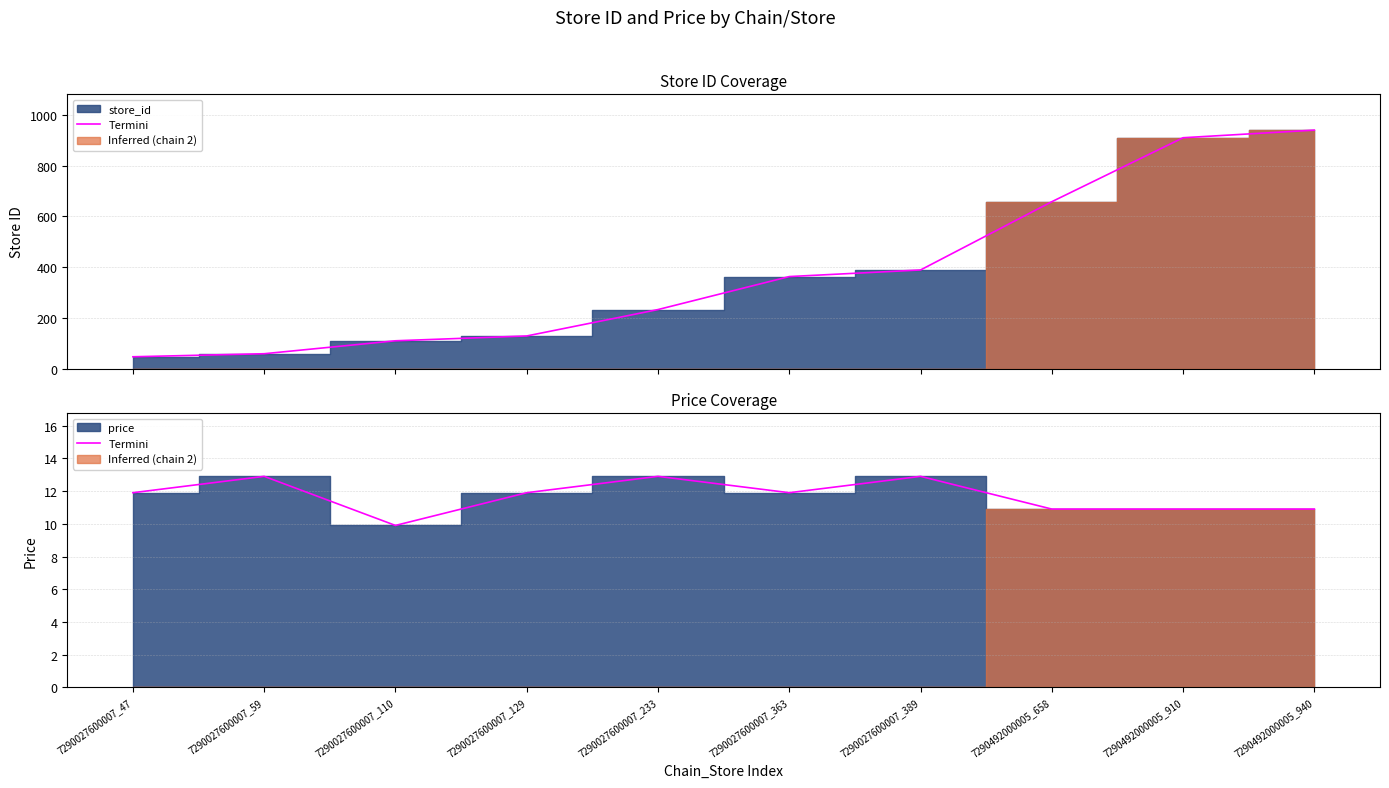

What is the difference between the maximum and minimum values?

3.0